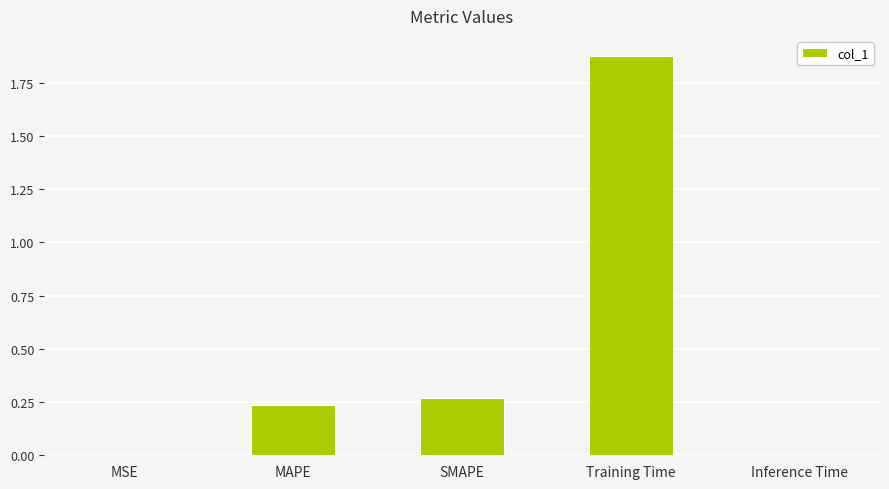

Which category has the highest value across all series?

Training Time